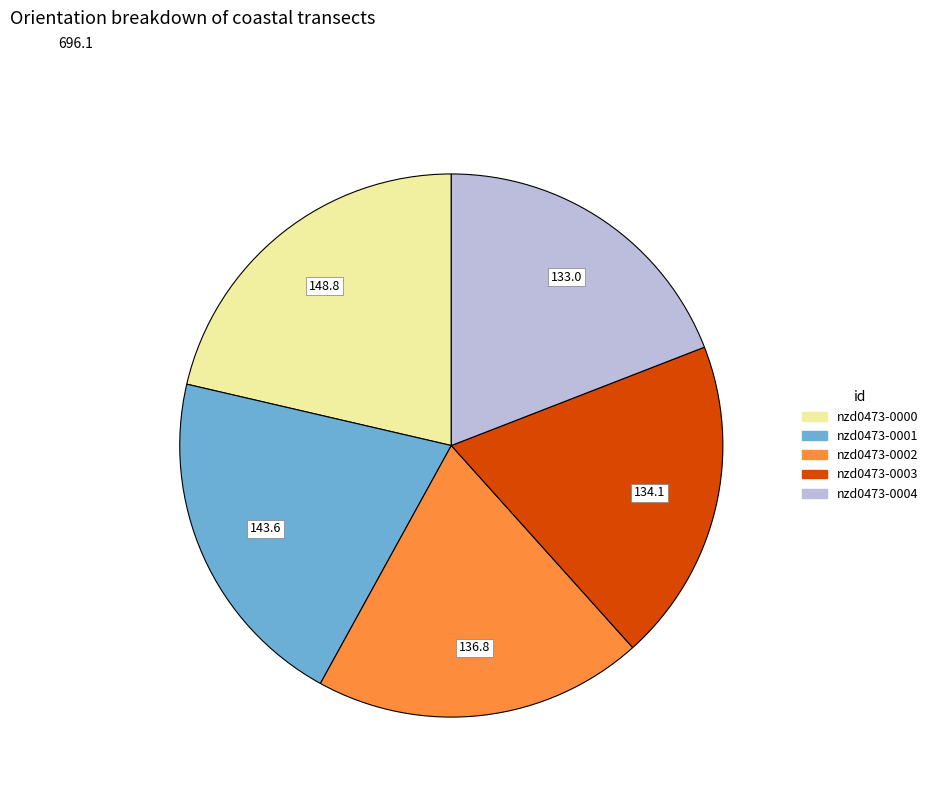

The nzd0473-0001 slice represents 21% of the pie. True or false?

True